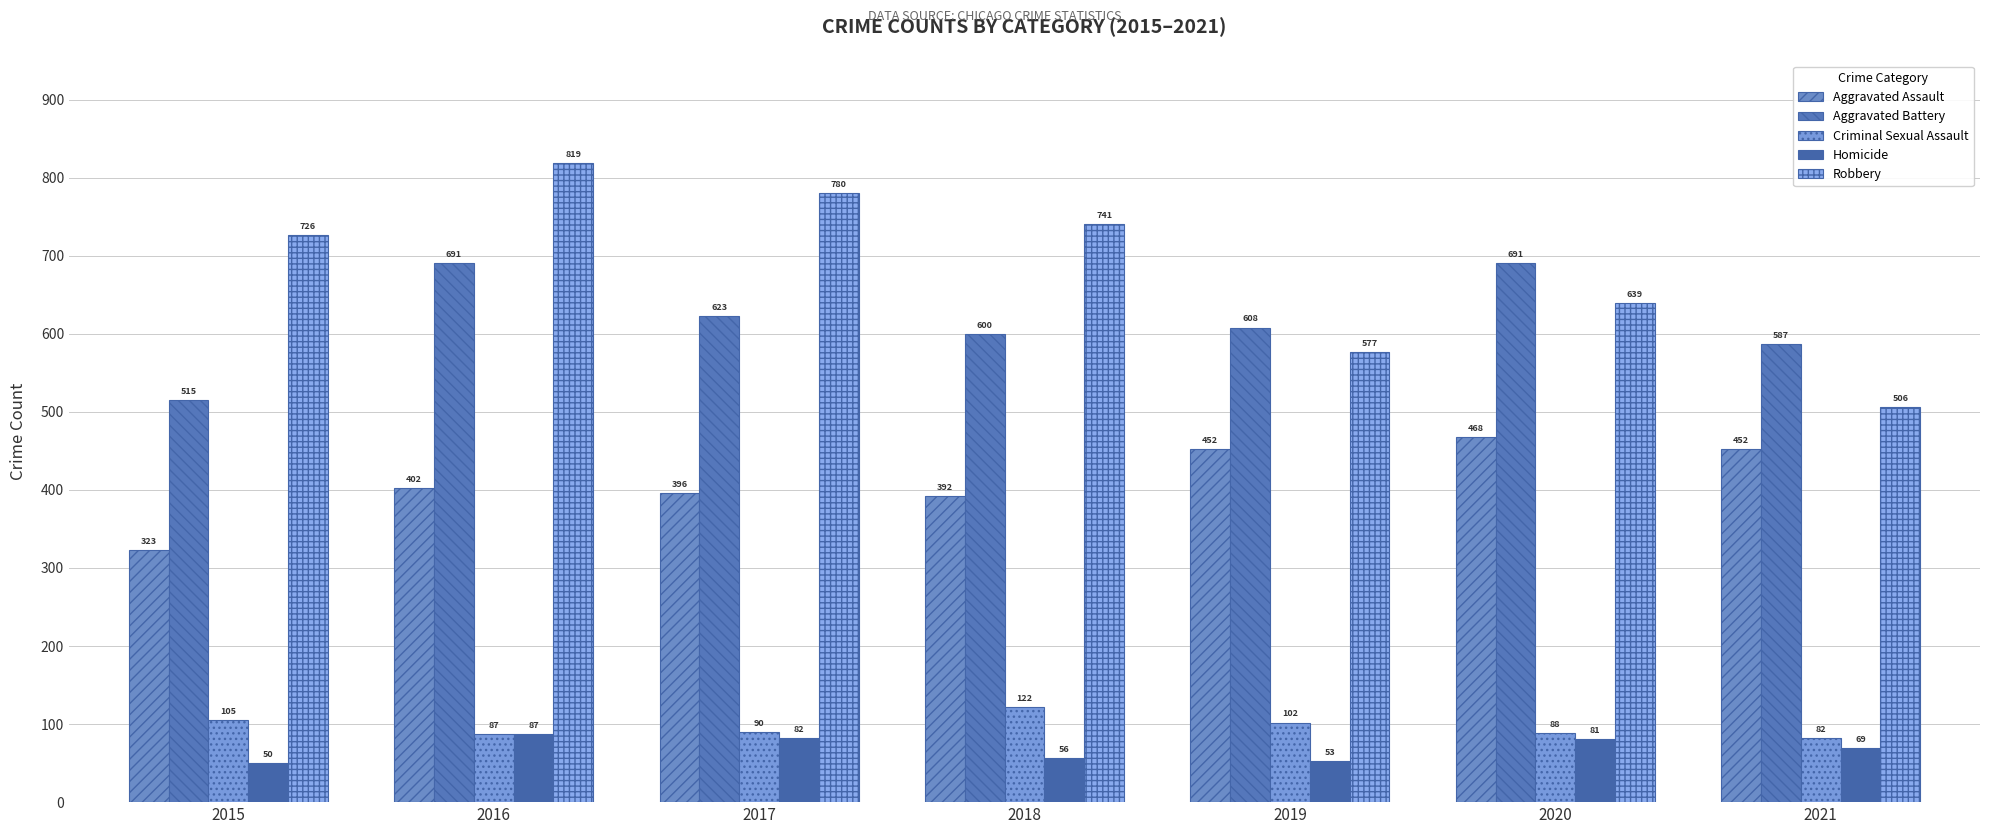

Count the number of data series in this chart.

5